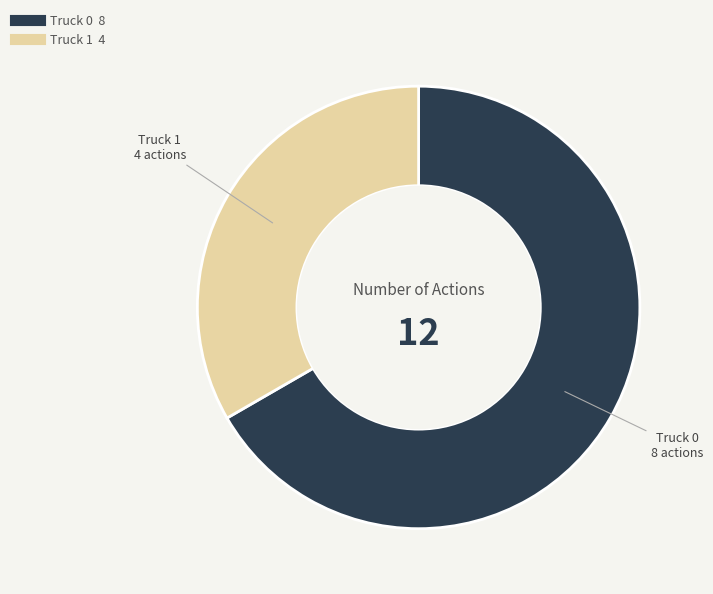

Does Truck 1 represent more than half of the total?

No